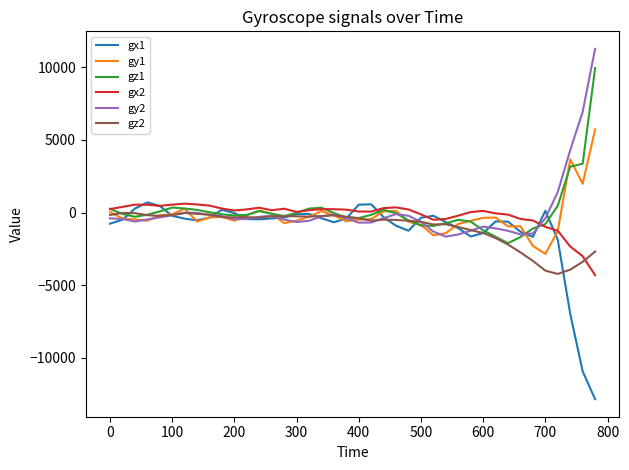

What is the minimum value for gz2?

-4226